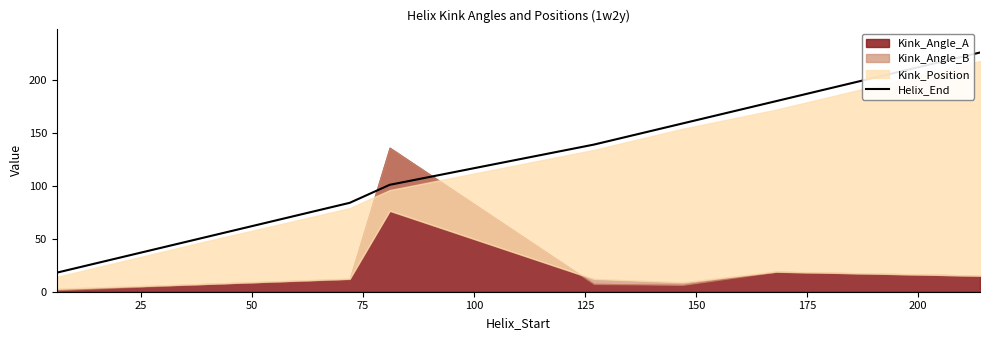

Reading left to right, list all the values displayed in this chart.

18	51	84	101	139	159	180	226